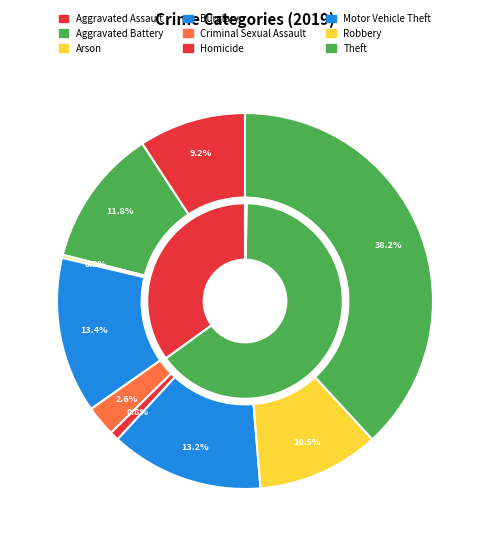

Count the number of slices in the pie.

9